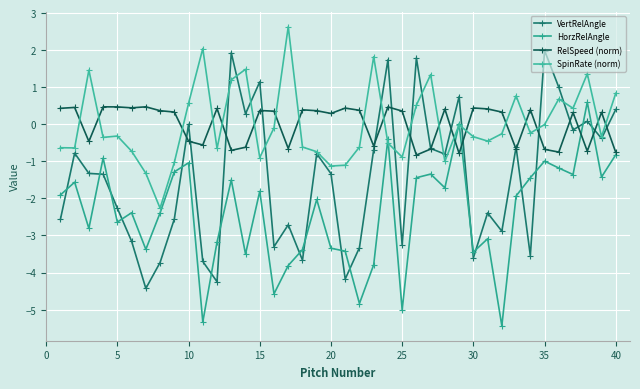

How many distinct data groups are displayed?

4